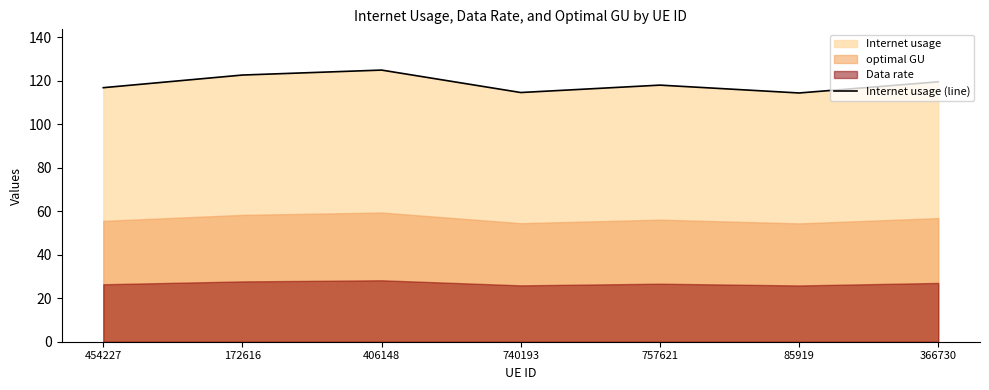

Reading left to right, list all the values displayed in this chart.

454227=116.8	172616=122.6	406148=124.9	740193=114.6	757621=118.0	85919=114.4	366730=119.5